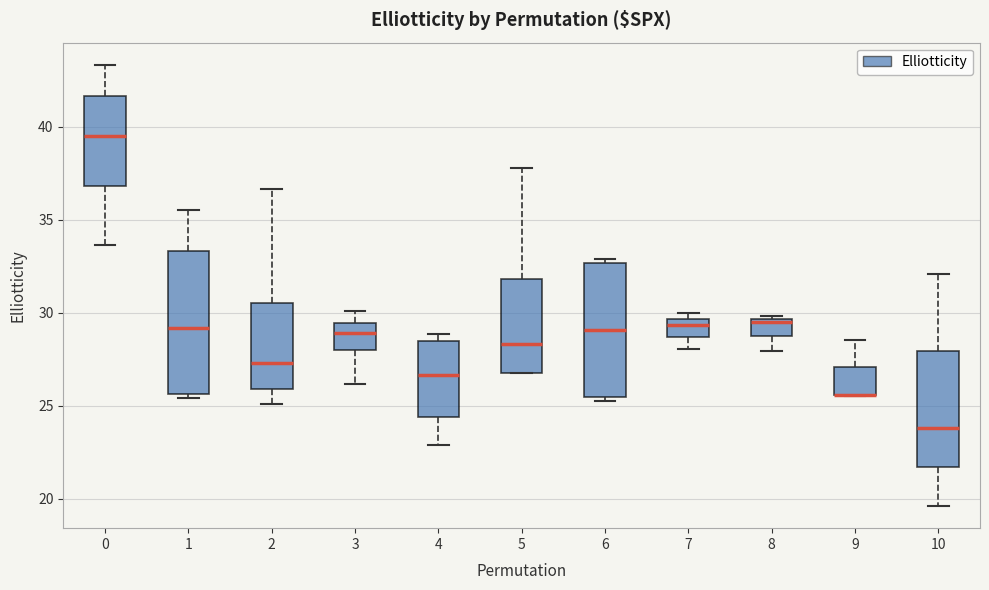

Where does the median line of the box at x = 4 sit on the y-axis? The values are not printed on the chart, so give them approximately, as read against the axis.

26.5